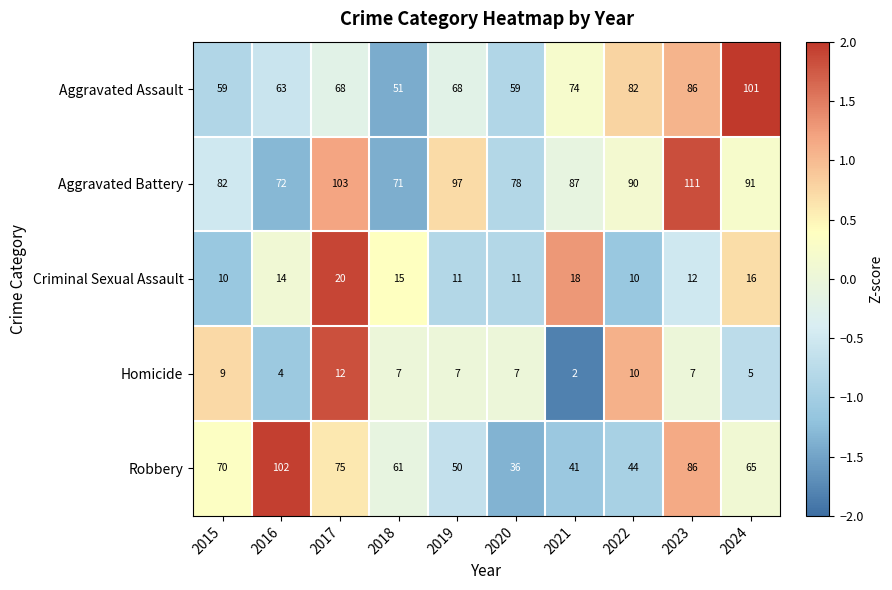

What is the total value across all series at 2023?

302